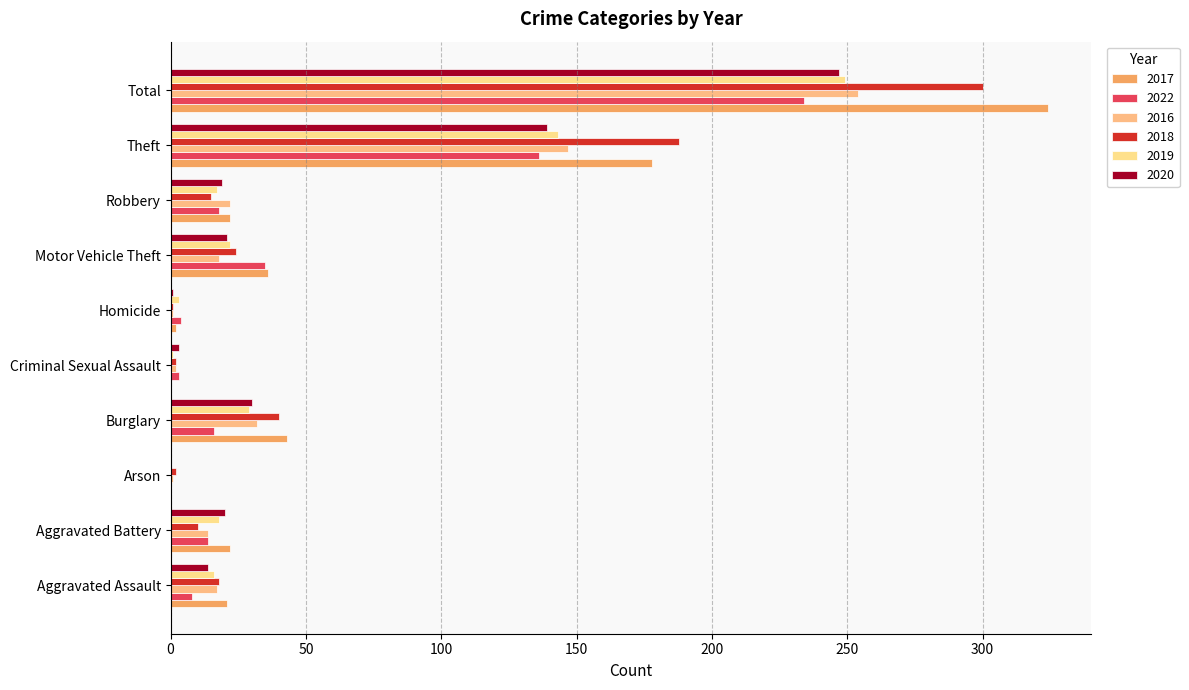

What is the label of the 3rd bar from the right?

Robbery